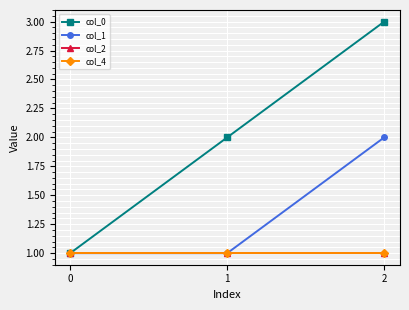

What is the total value across all series at 0?

4